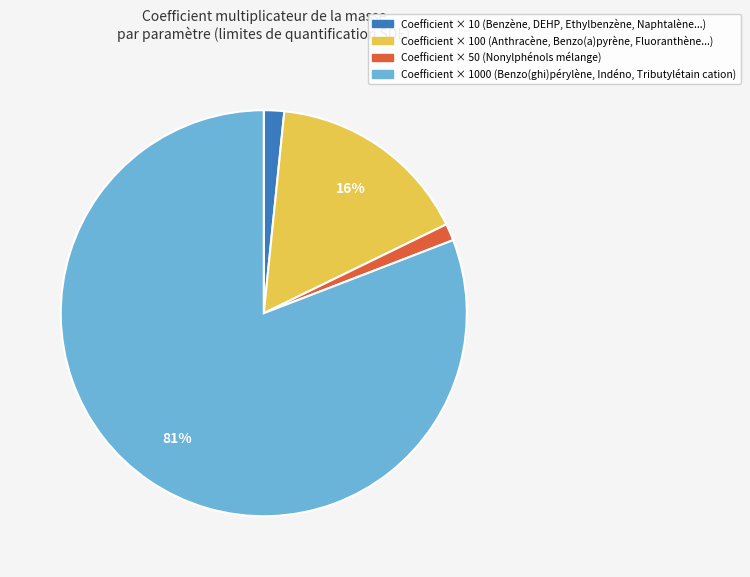

Is there a majority slice in this chart?

Yes